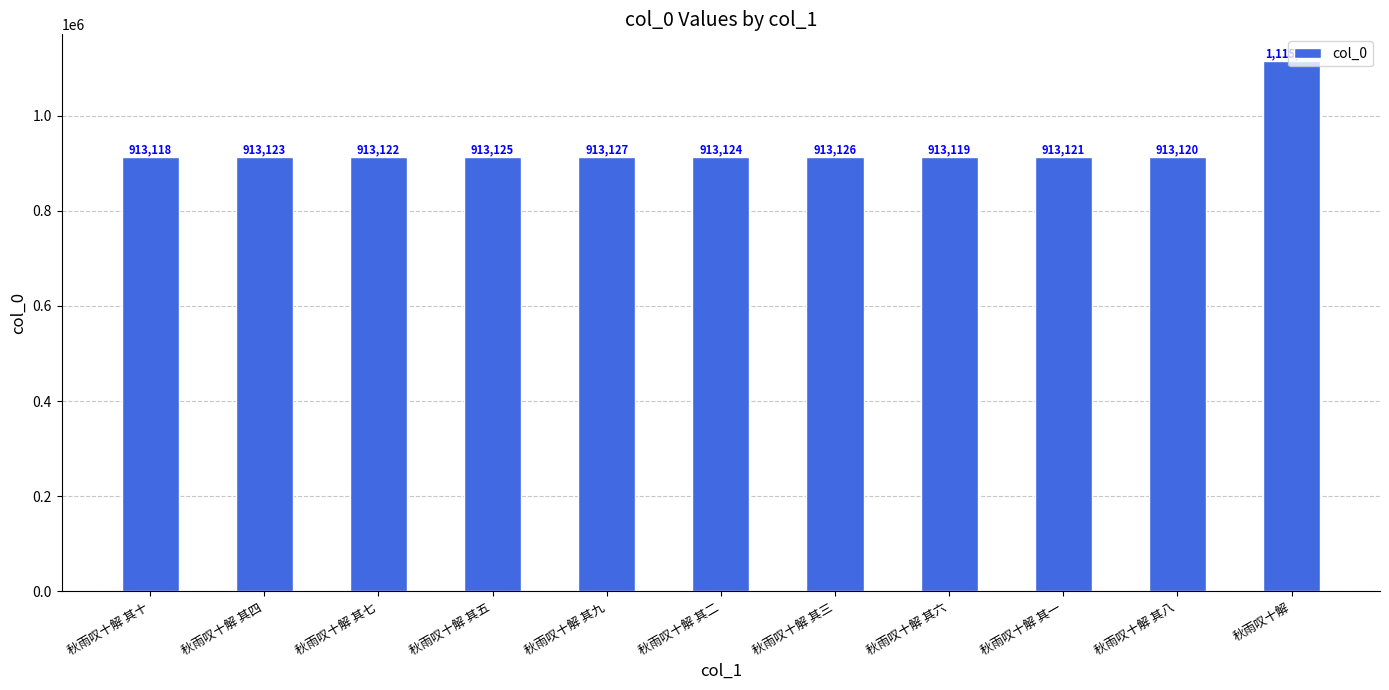

What is the label of the 5th bar from the right?

秋雨叹十解 其三